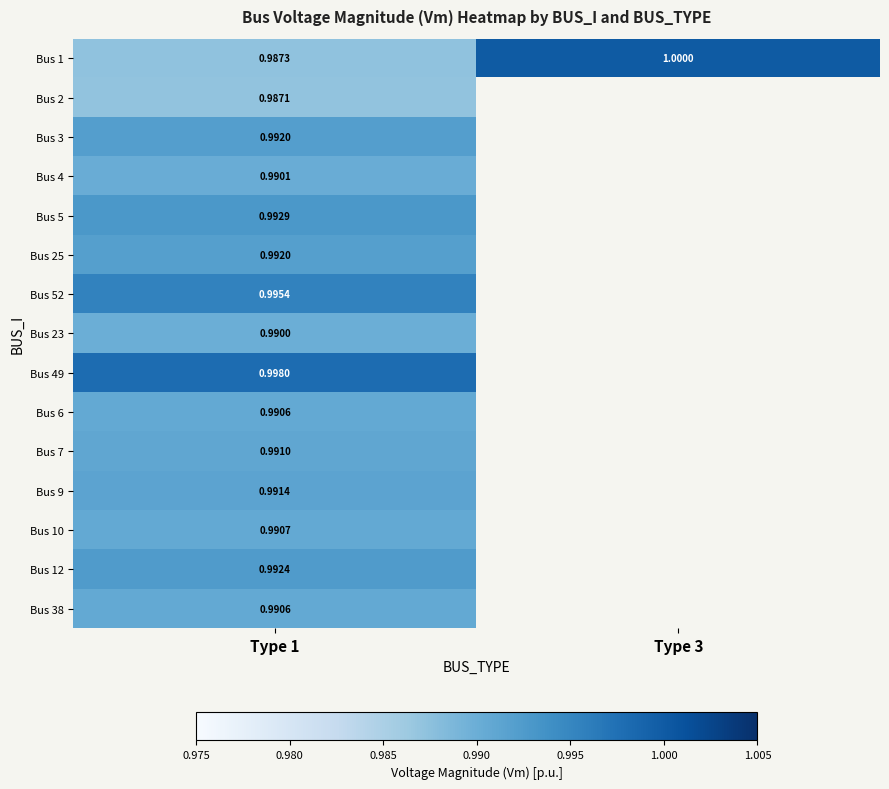

True or false: Bus 4 has a value of 1.0 at Type 1.

True